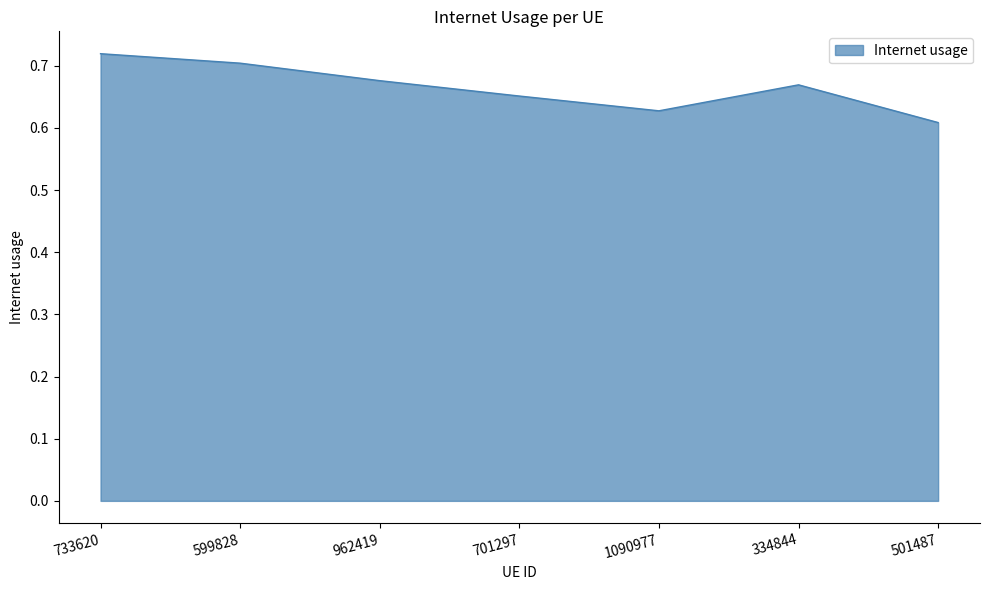

Which category has the lowest value across all series?

501487